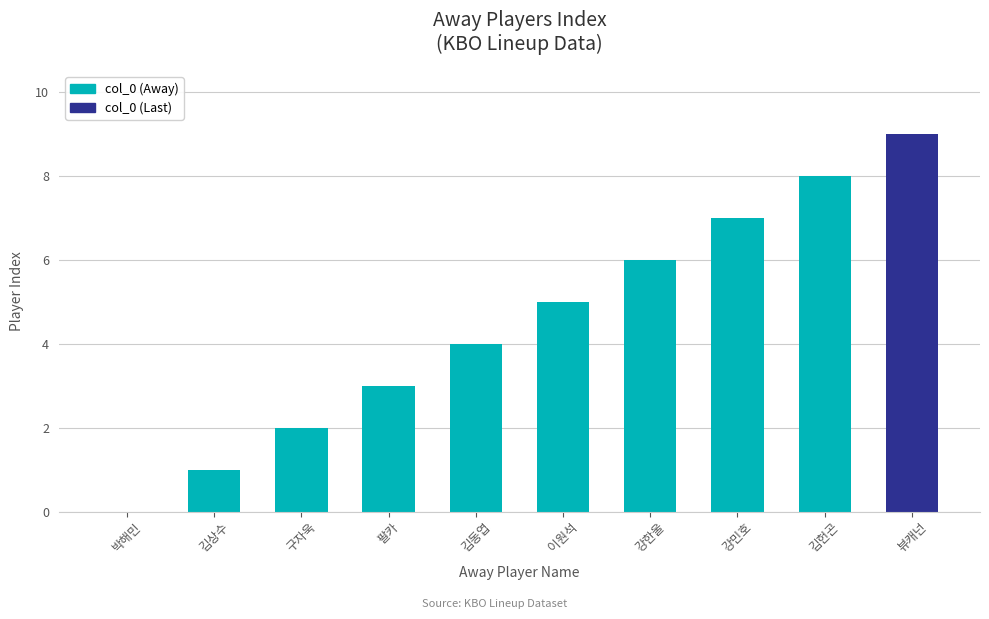

How many positive values are there?

9